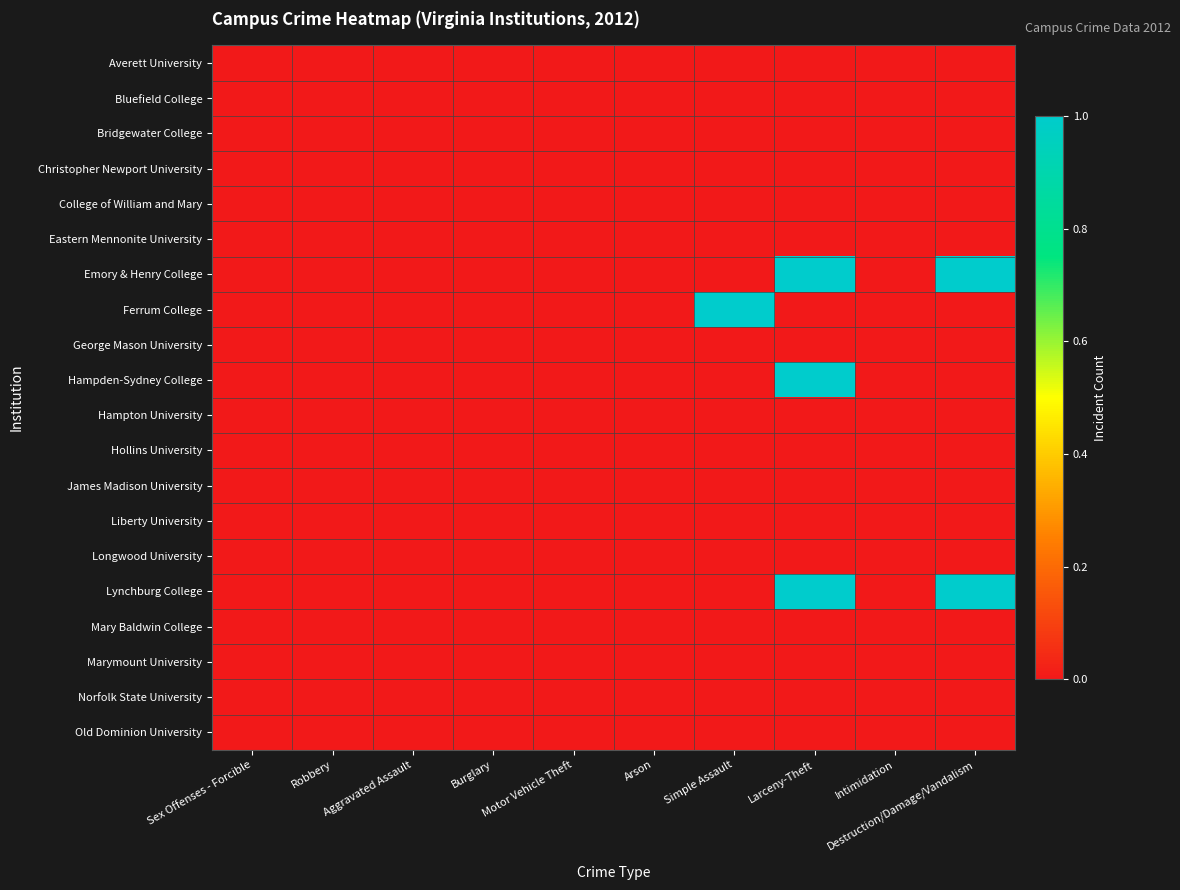

Rank the series by their maximum value, from highest to lowest.

Emory & Henry College, Ferrum College, Hampden-Sydney College, Lynchburg College, Averett University, Bluefield College, Bridgewater College, Christopher Newport University, College of William and Mary, Eastern Mennonite University, George Mason University, Hampton University, Hollins University, James Madison University, Liberty University, Longwood University, Mary Baldwin College, Marymount University, Norfolk State University, Old Dominion University